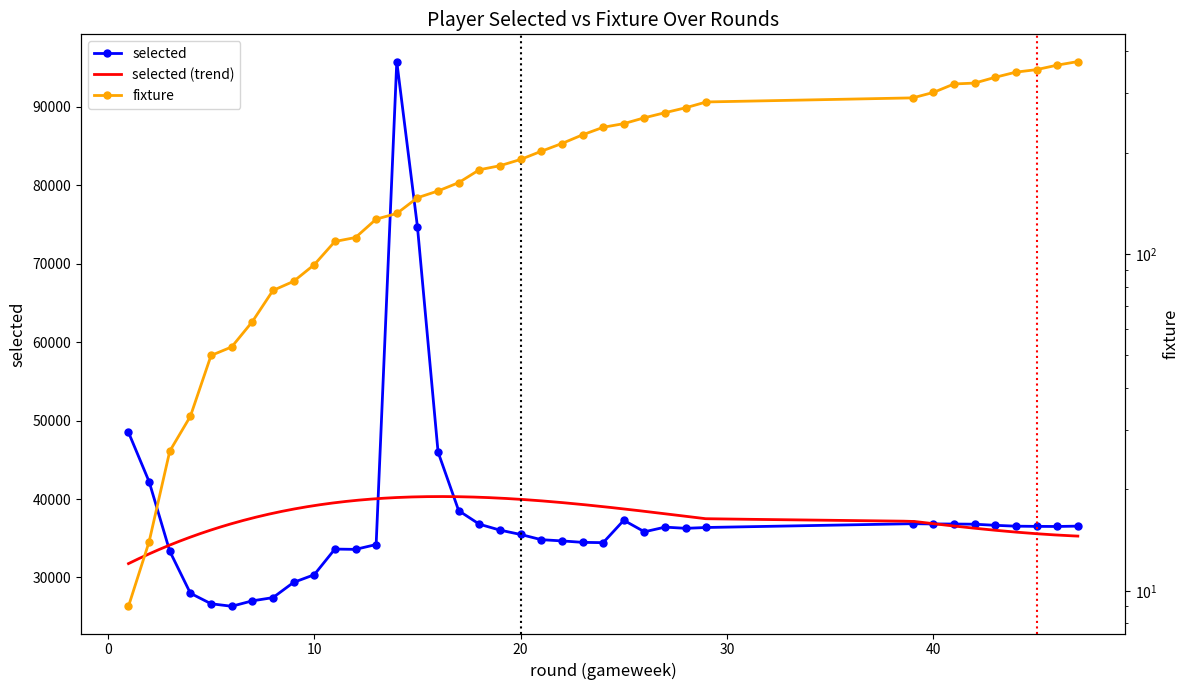

The value of fixture at 23 is 81. True or false?

False